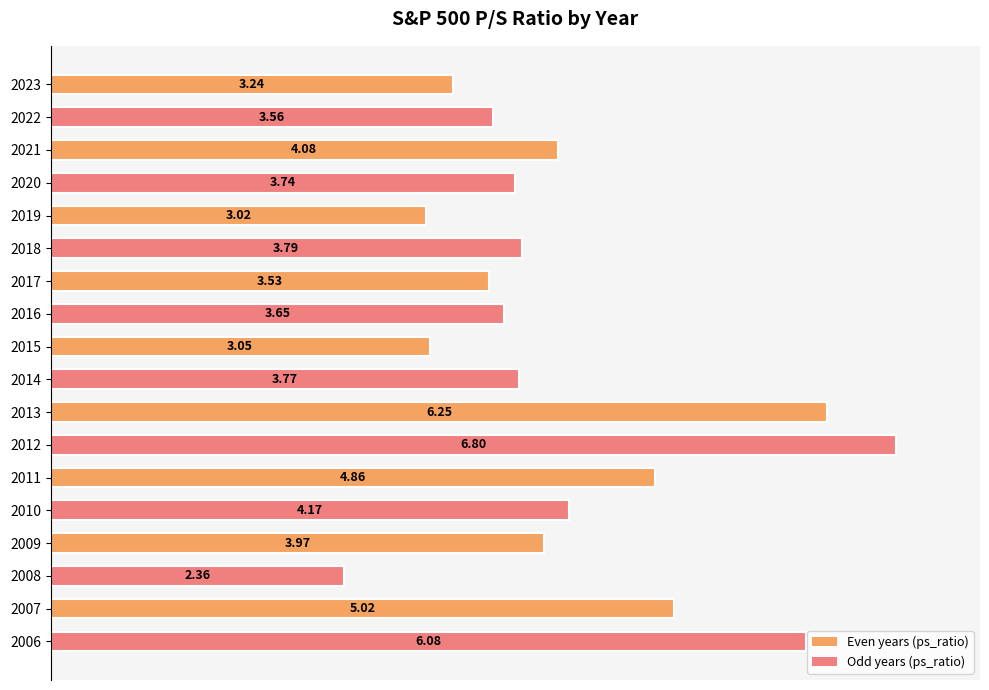

How many bars are there in total?

18